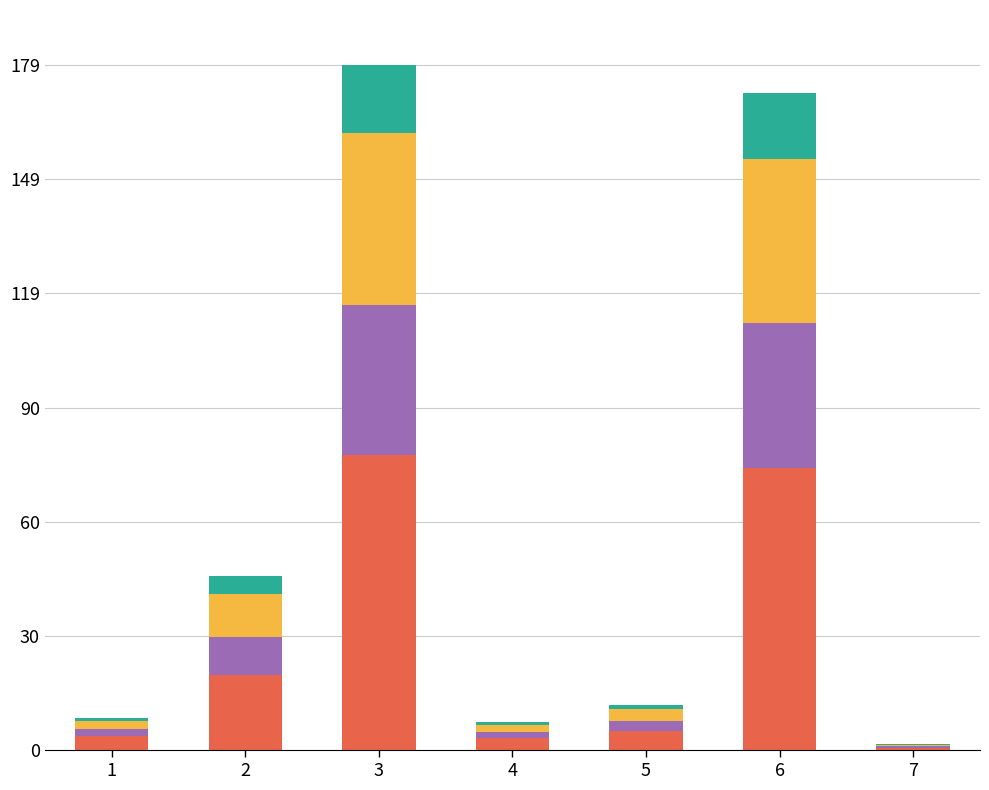

What is the total value across all series at 2?

45.4